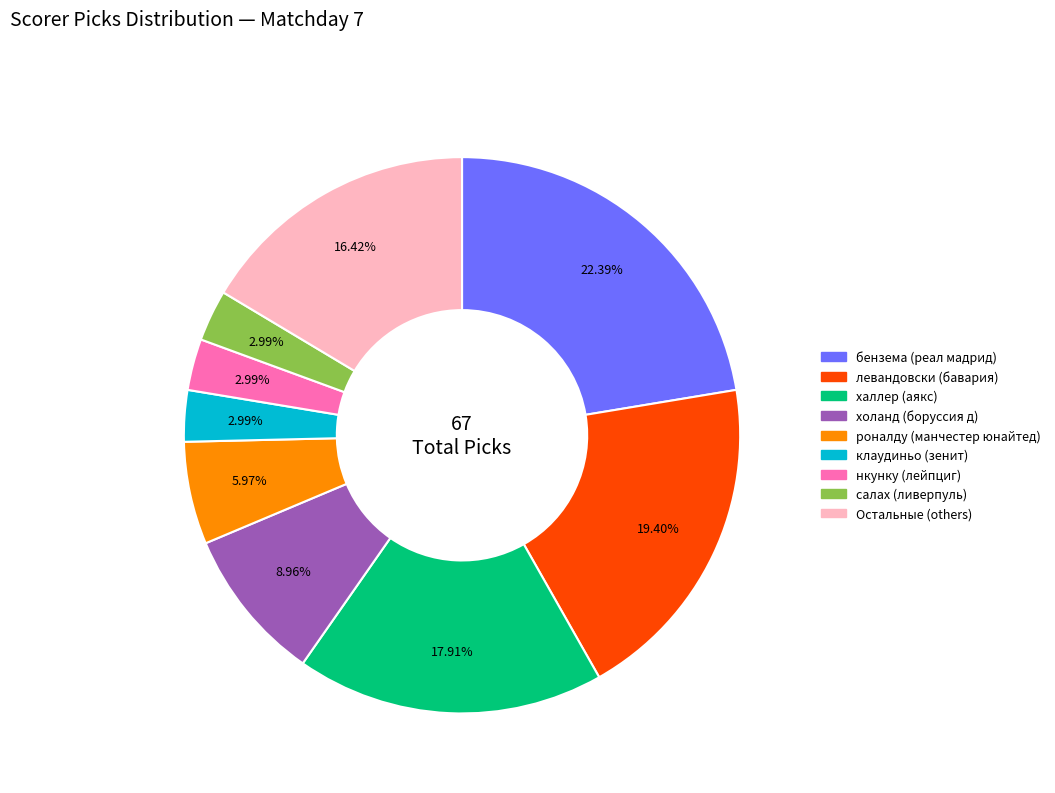

Is there any slice that represents more than half of the pie?

No